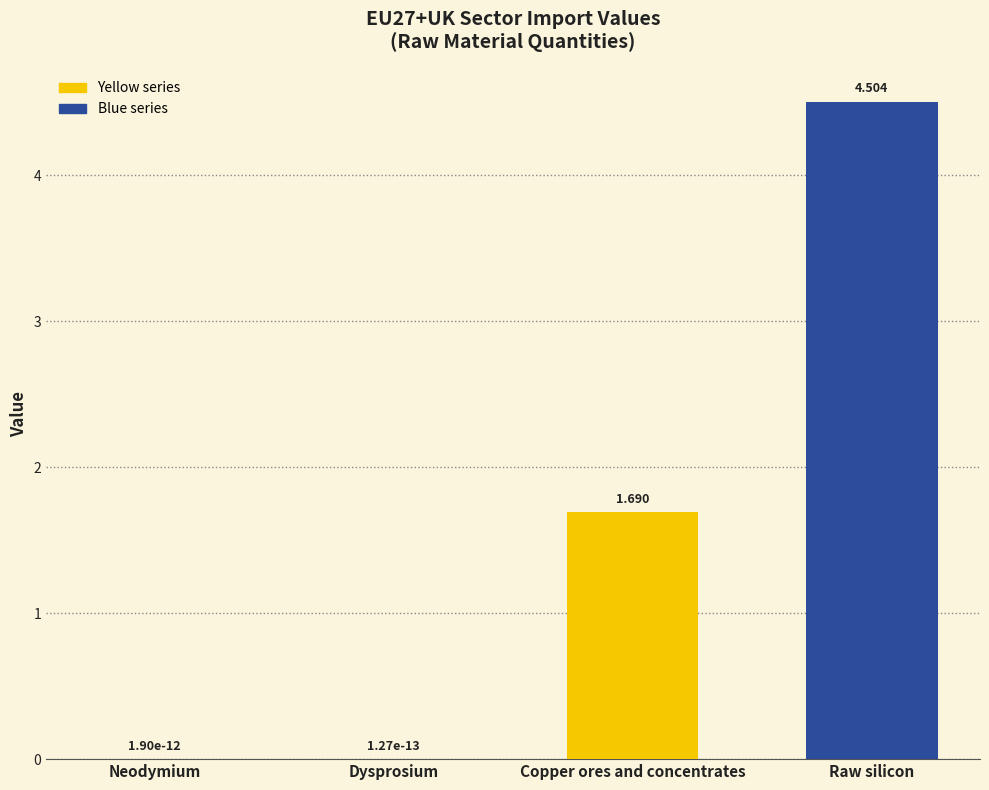

At which label does the data first exceed 1?

Copper ores and concentrates